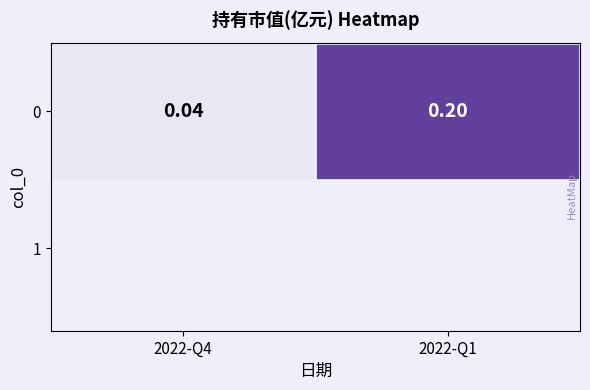

What is the difference between the maximum and minimum values?

0.2